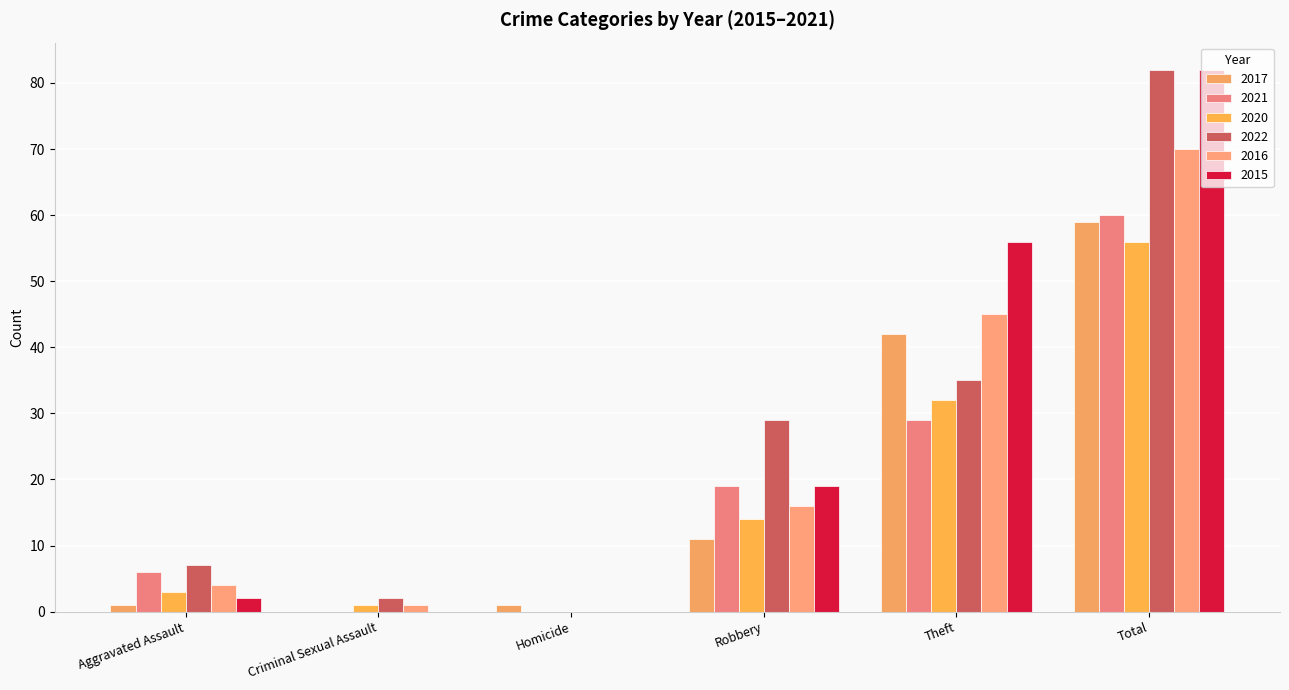

How many groups of bars are there?

6